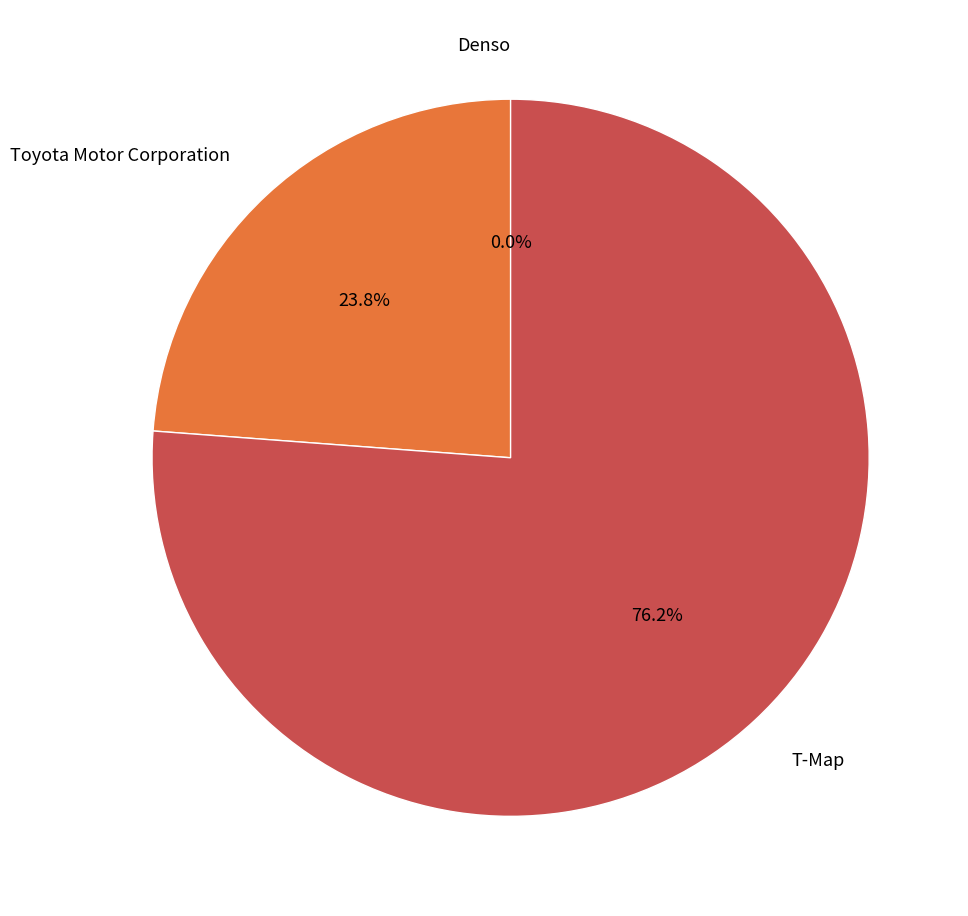

Which has a higher value, Denso or Toyota Motor Corporation?

Toyota Motor Corporation